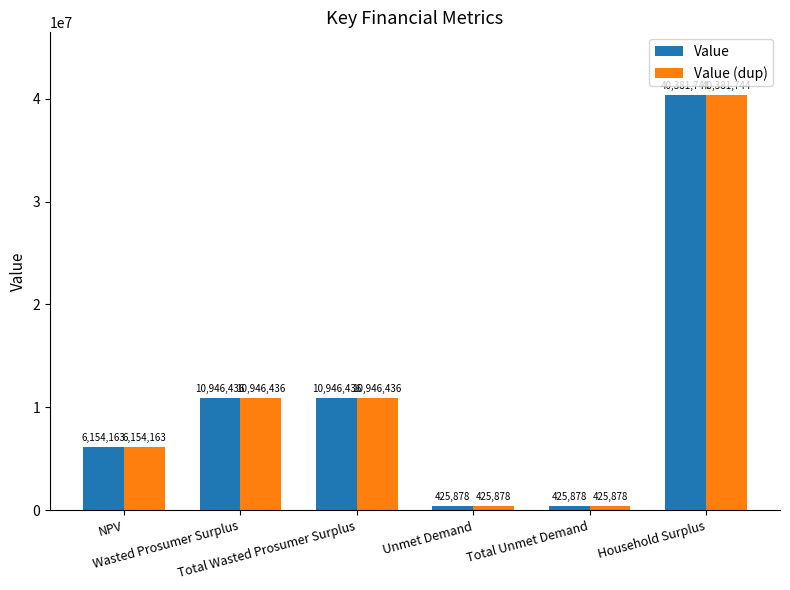

What is the difference between the second highest and minimum values in the Value series?

10520558.1